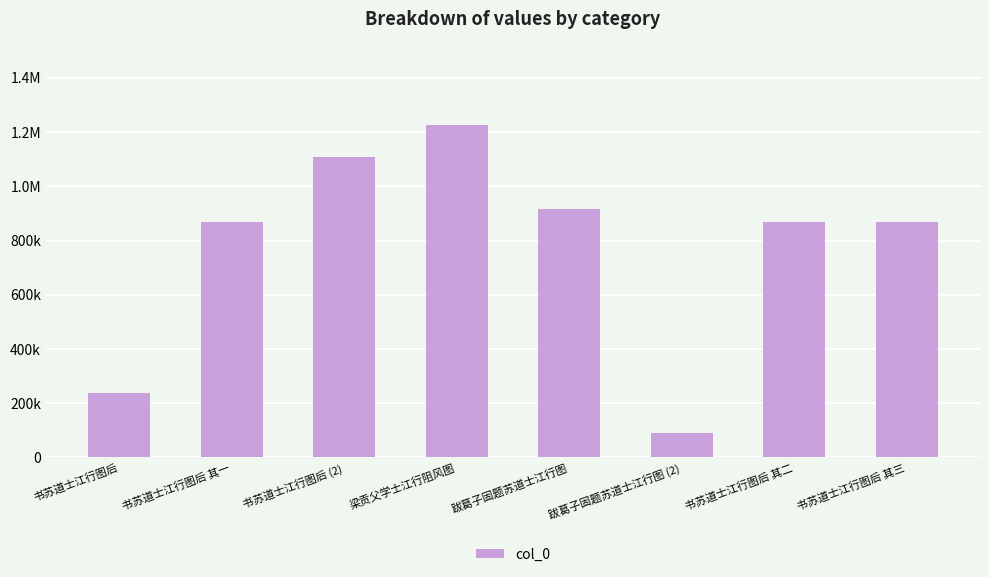

What is the change in value from 跋葛子固题苏道士江行图 to 书苏道士江行图后 其三?

-48297